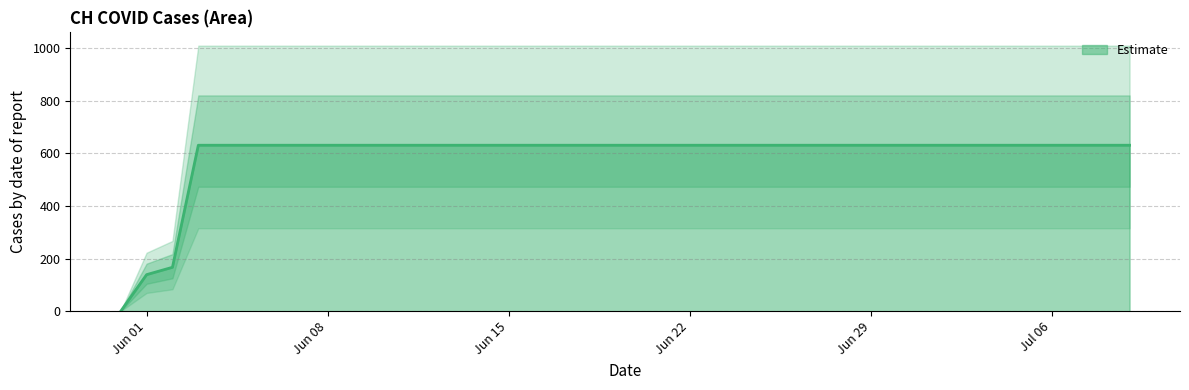

List the labels in order of value, largest first.

2020-06-03, 2020-06-04, 2020-06-05, 2020-06-06, 2020-06-07, 2020-06-08, 2020-06-09, 2020-06-10, 2020-06-11, 2020-06-12, 2020-06-13, 2020-06-14, 2020-06-15, 2020-06-16, 2020-06-17, 2020-06-18, 2020-06-19, 2020-06-20, 2020-06-21, 2020-06-22, 2020-06-23, 2020-06-24, 2020-06-25, 2020-06-26, 2020-06-27, 2020-06-28, 2020-06-29, 2020-06-30, 2020-07-01, 2020-07-02, 2020-07-03, 2020-07-04, 2020-07-05, 2020-07-06, 2020-07-07, 2020-07-08, 2020-07-09, 2020-06-02, 2020-06-01, 2020-05-31